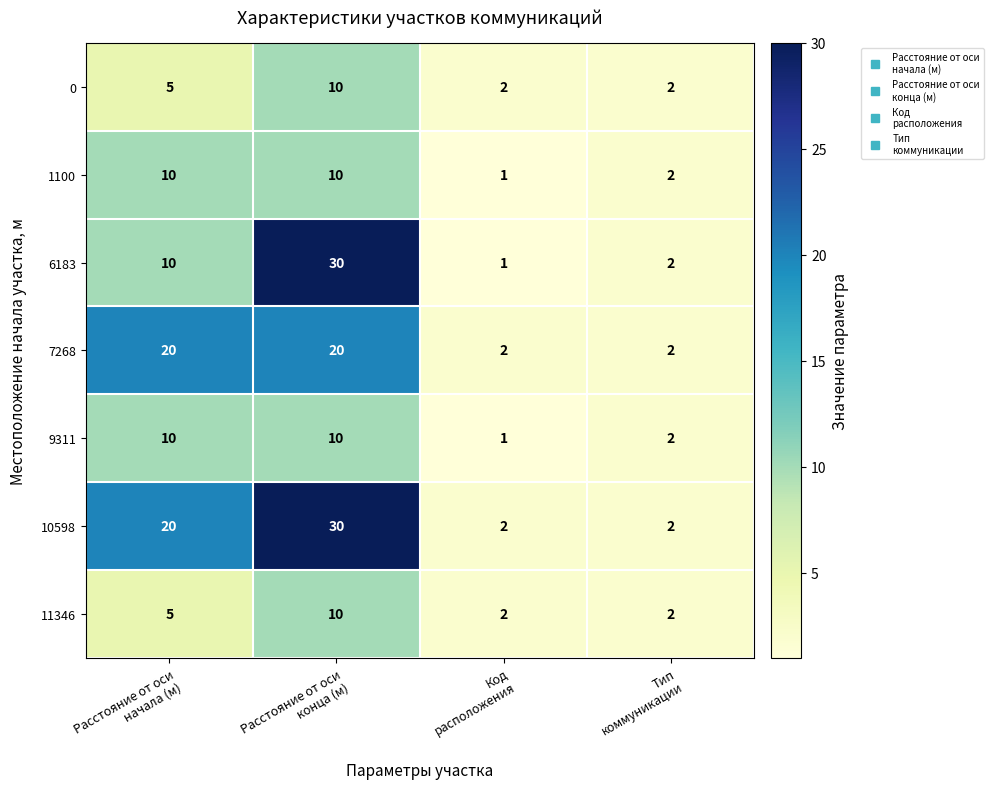

What is the difference between the second highest and second lowest values in the 7268 series?

18